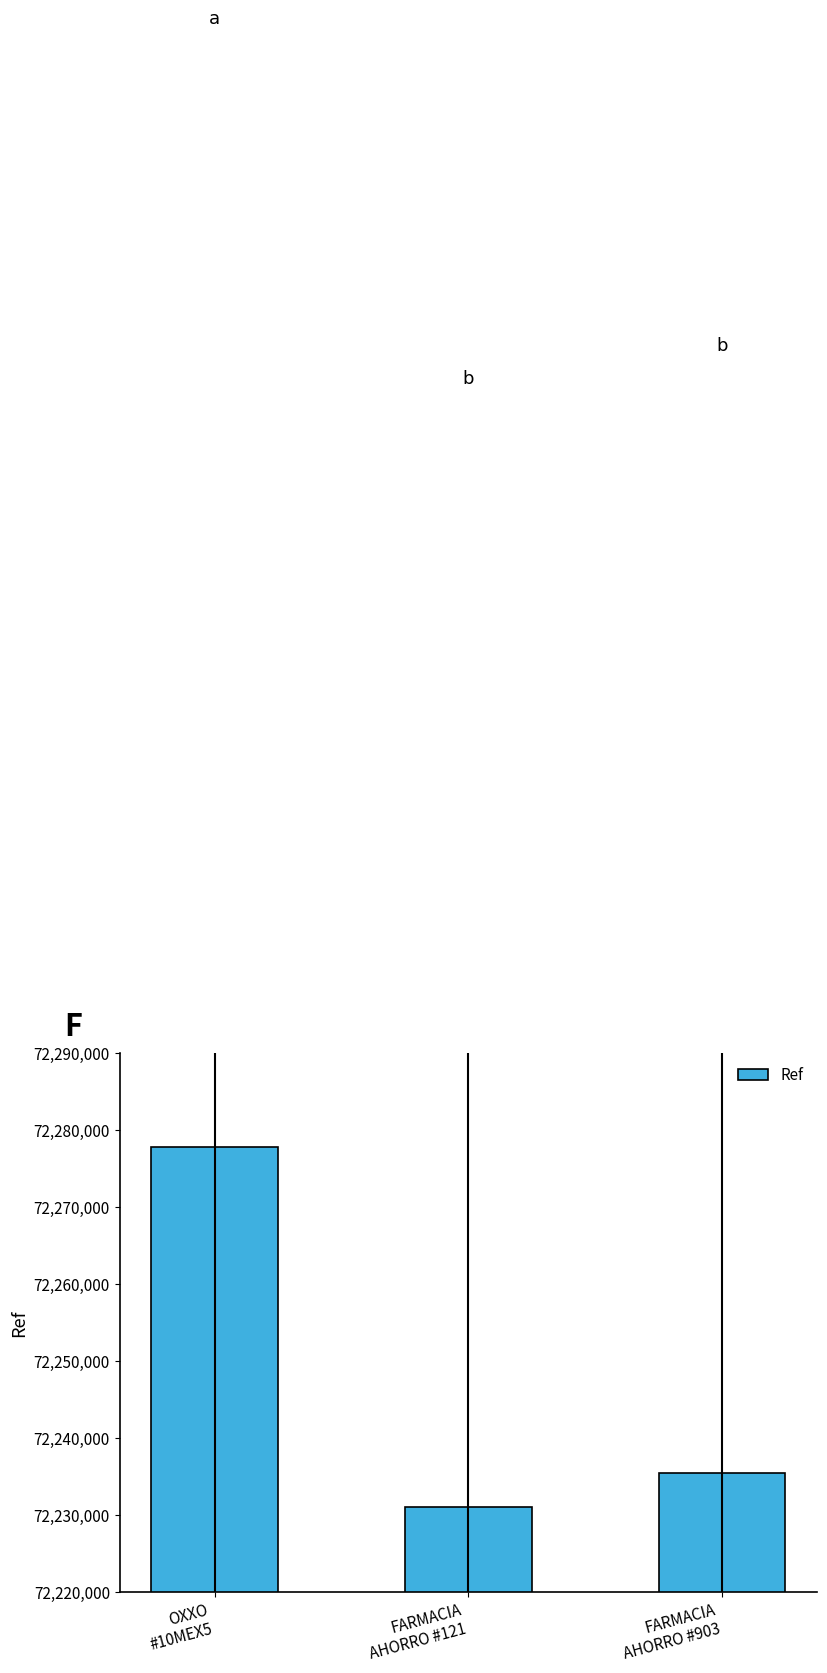

What is the label of the 3rd bar from the left?

FARMACIA
AHORRO #903